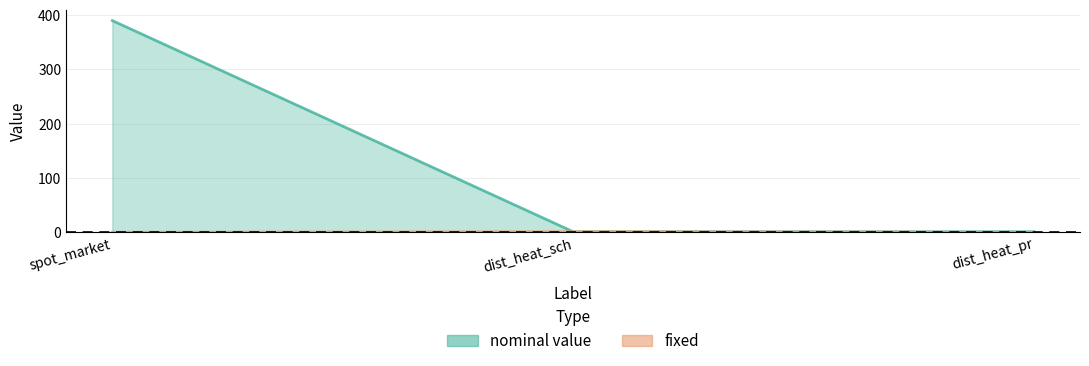

Does the chart have visible grid lines?

Yes